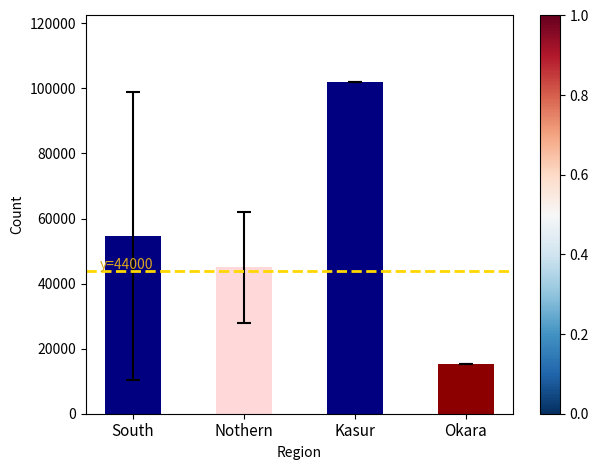

At which category does the chart reach its minimum across all series?

Okara